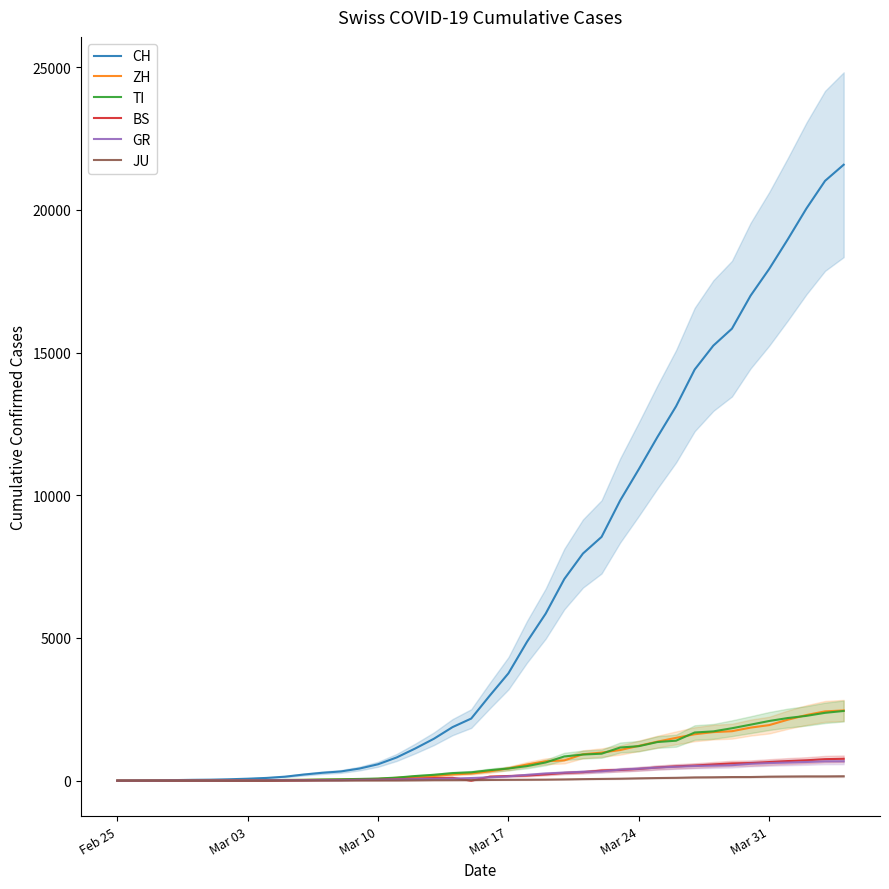

At which label does GR reach its minimum?

Feb 25